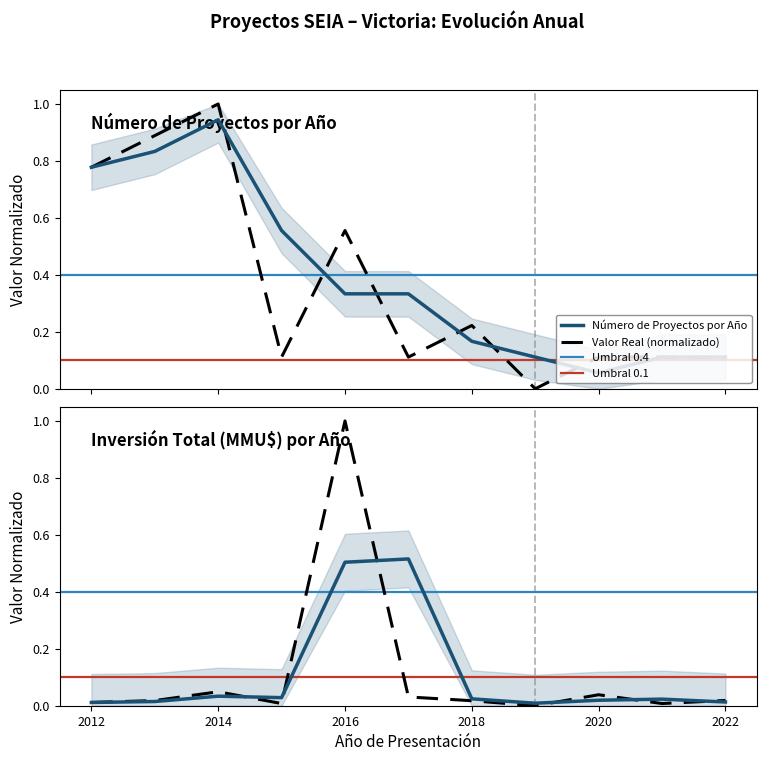

List the series in order of their overall mean, lowest first.

Inversión Total (MMU$), Número de Proyectos